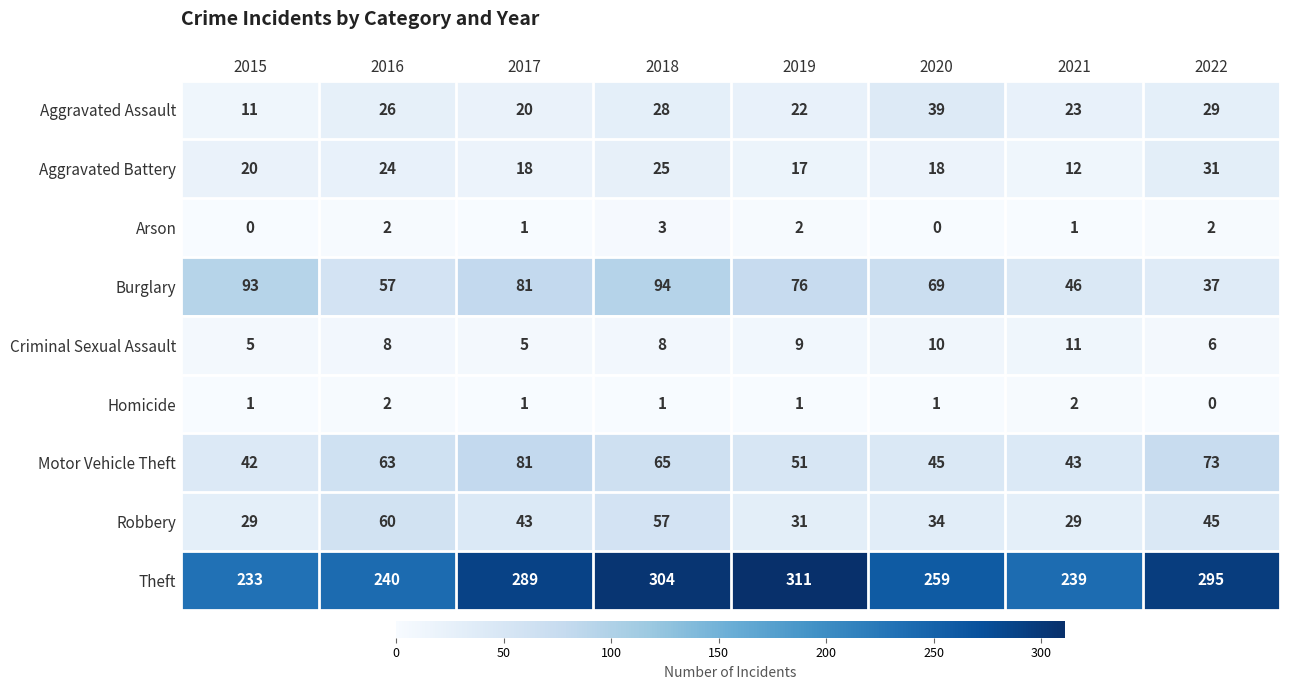

Between 2019 and 2022, which series saw the biggest shift?

Burglary